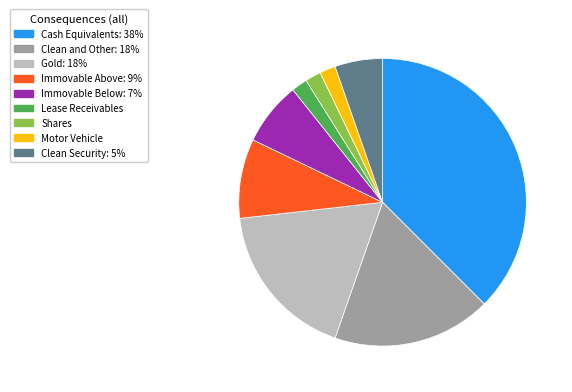

How many segments does this pie chart have?

9